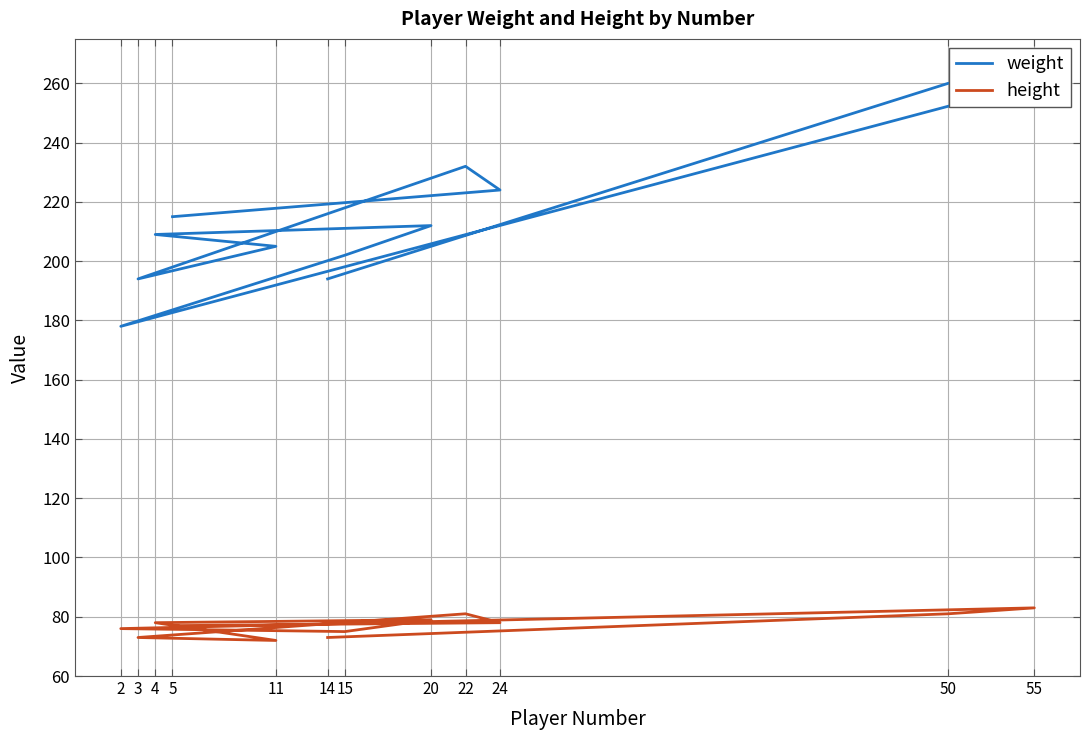

In height, how many points are lower than both neighbors (excluding endpoints)?

2